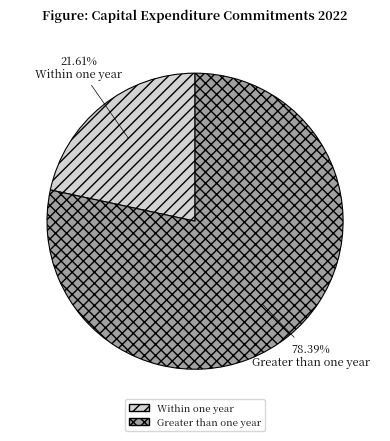

Is it true that Within one year is 8% of the pie?

False